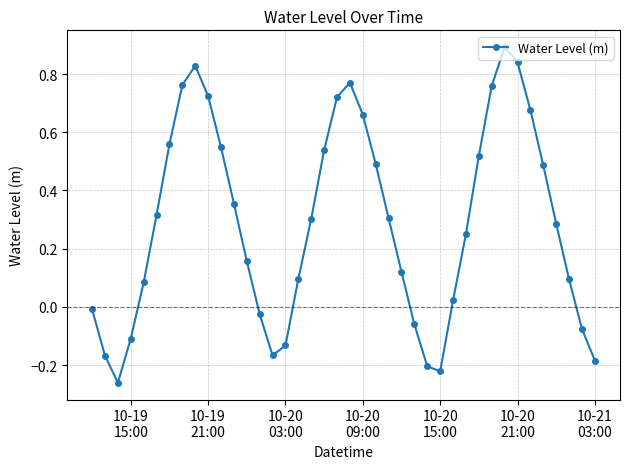

What is the maximum value shown in the chart?

0.9